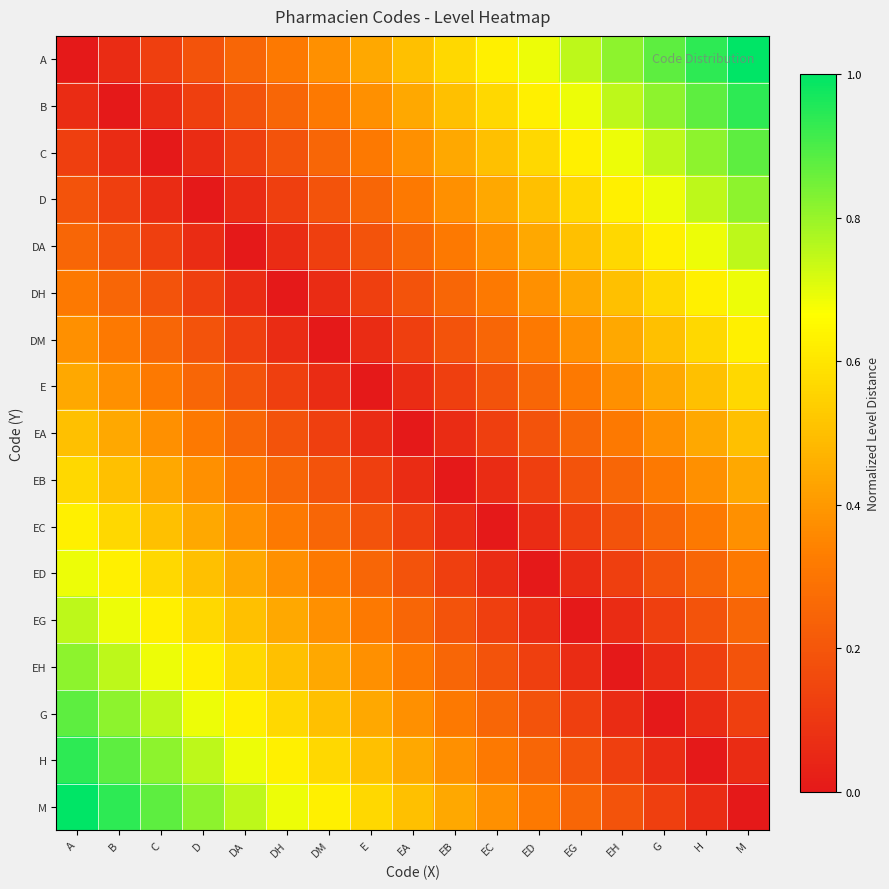

Reading left to right, transcribe all the data shown in this chart.

A: A=0.0	B=0.1	C=0.1	D=0.2	DA=0.2	DH=0.3	DM=0.4	E=0.4	EA=0.5	EB=0.6	EC=0.6	ED=0.7	EG=0.8	EH=0.8	G=0.9	H=0.9	M=1.0
B: A=0.1	B=0.0	C=0.1	D=0.1	DA=0.2	DH=0.2	DM=0.3	E=0.4	EA=0.4	EB=0.5	EC=0.6	ED=0.6	EG=0.7	EH=0.8	G=0.8	H=0.9	M=0.9
C: A=0.1	B=0.1	C=0.0	D=0.1	DA=0.1	DH=0.2	DM=0.2	E=0.3	EA=0.4	EB=0.4	EC=0.5	ED=0.6	EG=0.6	EH=0.7	G=0.8	H=0.8	M=0.9
D: A=0.2	B=0.1	C=0.1	D=0.0	DA=0.1	DH=0.1	DM=0.2	E=0.2	EA=0.3	EB=0.4	EC=0.4	ED=0.5	EG=0.6	EH=0.6	G=0.7	H=0.8	M=0.8
DA: A=0.2	B=0.2	C=0.1	D=0.1	DA=0.0	DH=0.1	DM=0.1	E=0.2	EA=0.2	EB=0.3	EC=0.4	ED=0.4	EG=0.5	EH=0.6	G=0.6	H=0.7	M=0.8
DH: A=0.3	B=0.2	C=0.2	D=0.1	DA=0.1	DH=0.0	DM=0.1	E=0.1	EA=0.2	EB=0.2	EC=0.3	ED=0.4	EG=0.4	EH=0.5	G=0.6	H=0.6	M=0.7
DM: A=0.4	B=0.3	C=0.2	D=0.2	DA=0.1	DH=0.1	DM=0.0	E=0.1	EA=0.1	EB=0.2	EC=0.2	ED=0.3	EG=0.4	EH=0.4	G=0.5	H=0.6	M=0.6
E: A=0.4	B=0.4	C=0.3	D=0.2	DA=0.2	DH=0.1	DM=0.1	E=0.0	EA=0.1	EB=0.1	EC=0.2	ED=0.2	EG=0.3	EH=0.4	G=0.4	H=0.5	M=0.6
EA: A=0.5	B=0.4	C=0.4	D=0.3	DA=0.2	DH=0.2	DM=0.1	E=0.1	EA=0.0	EB=0.1	EC=0.1	ED=0.2	EG=0.2	EH=0.3	G=0.4	H=0.4	M=0.5
EB: A=0.6	B=0.5	C=0.4	D=0.4	DA=0.3	DH=0.2	DM=0.2	E=0.1	EA=0.1	EB=0.0	EC=0.1	ED=0.1	EG=0.2	EH=0.2	G=0.3	H=0.4	M=0.4
EC: A=0.6	B=0.6	C=0.5	D=0.4	DA=0.4	DH=0.3	DM=0.2	E=0.2	EA=0.1	EB=0.1	EC=0.0	ED=0.1	EG=0.1	EH=0.2	G=0.2	H=0.3	M=0.4
ED: A=0.7	B=0.6	C=0.6	D=0.5	DA=0.4	DH=0.4	DM=0.3	E=0.2	EA=0.2	EB=0.1	EC=0.1	ED=0.0	EG=0.1	EH=0.1	G=0.2	H=0.2	M=0.3
EG: A=0.8	B=0.7	C=0.6	D=0.6	DA=0.5	DH=0.4	DM=0.4	E=0.3	EA=0.2	EB=0.2	EC=0.1	ED=0.1	EG=0.0	EH=0.1	G=0.1	H=0.2	M=0.2
EH: A=0.8	B=0.8	C=0.7	D=0.6	DA=0.6	DH=0.5	DM=0.4	E=0.4	EA=0.3	EB=0.2	EC=0.2	ED=0.1	EG=0.1	EH=0.0	G=0.1	H=0.1	M=0.2
G: A=0.9	B=0.8	C=0.8	D=0.7	DA=0.6	DH=0.6	DM=0.5	E=0.4	EA=0.4	EB=0.3	EC=0.2	ED=0.2	EG=0.1	EH=0.1	G=0.0	H=0.1	M=0.1
H: A=0.9	B=0.9	C=0.8	D=0.8	DA=0.7	DH=0.6	DM=0.6	E=0.5	EA=0.4	EB=0.4	EC=0.3	ED=0.2	EG=0.2	EH=0.1	G=0.1	H=0.0	M=0.1
M: A=1.0	B=0.9	C=0.9	D=0.8	DA=0.8	DH=0.7	DM=0.6	E=0.6	EA=0.5	EB=0.4	EC=0.4	ED=0.3	EG=0.2	EH=0.2	G=0.1	H=0.1	M=0.0